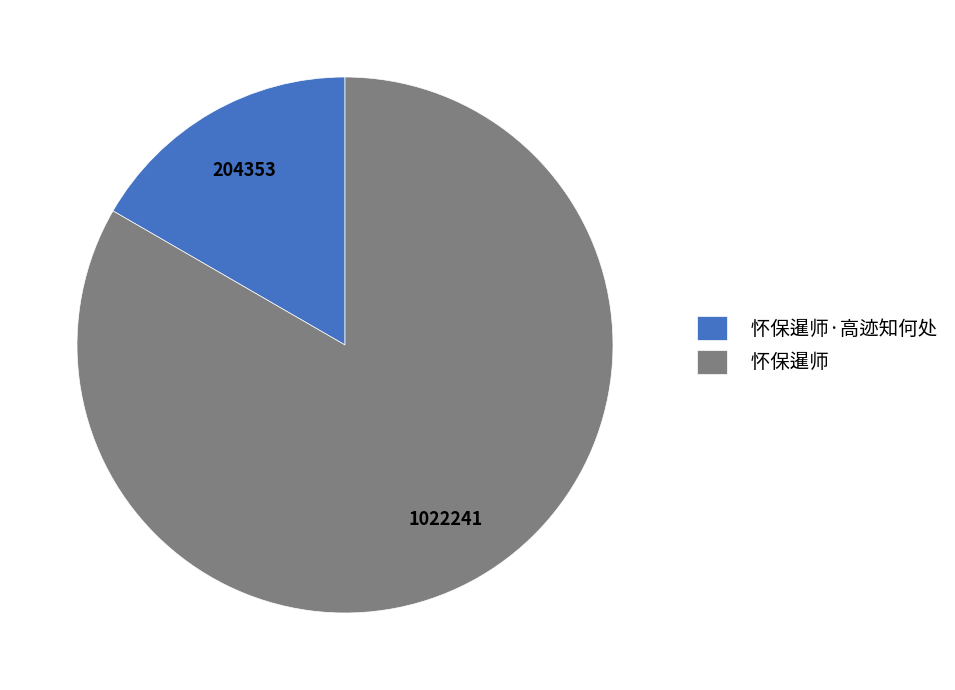

Which has a higher value, 怀保暹师·高迹知何处 or 怀保暹师?

怀保暹师